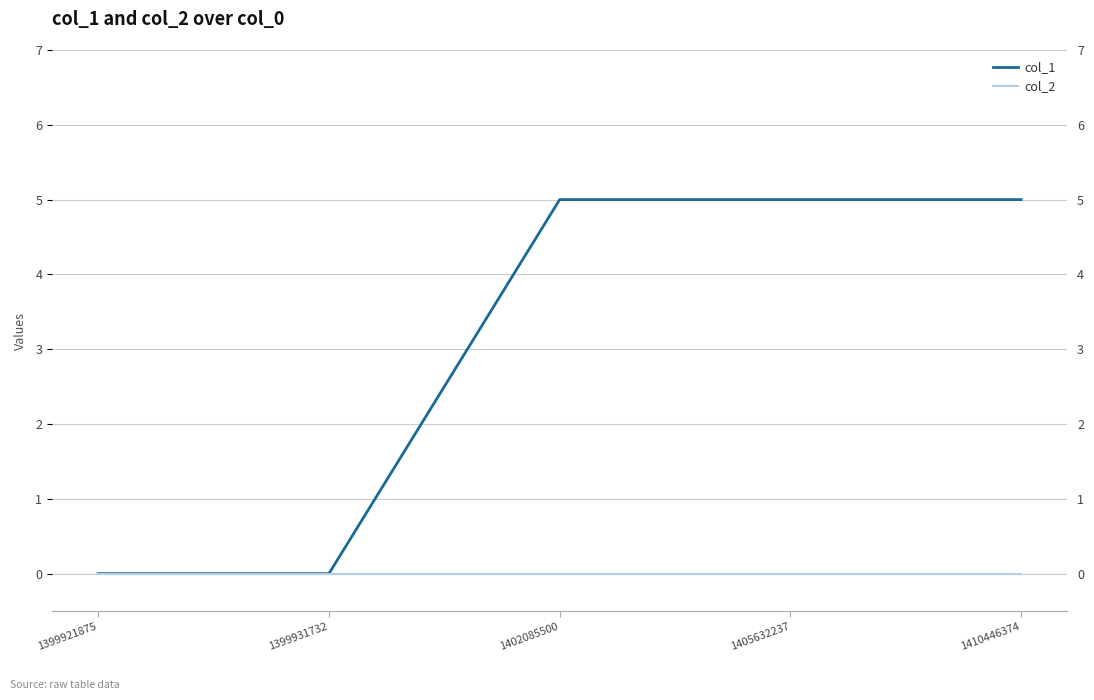

At 1405632237, list the series in order from smallest to largest.

col_2, col_1